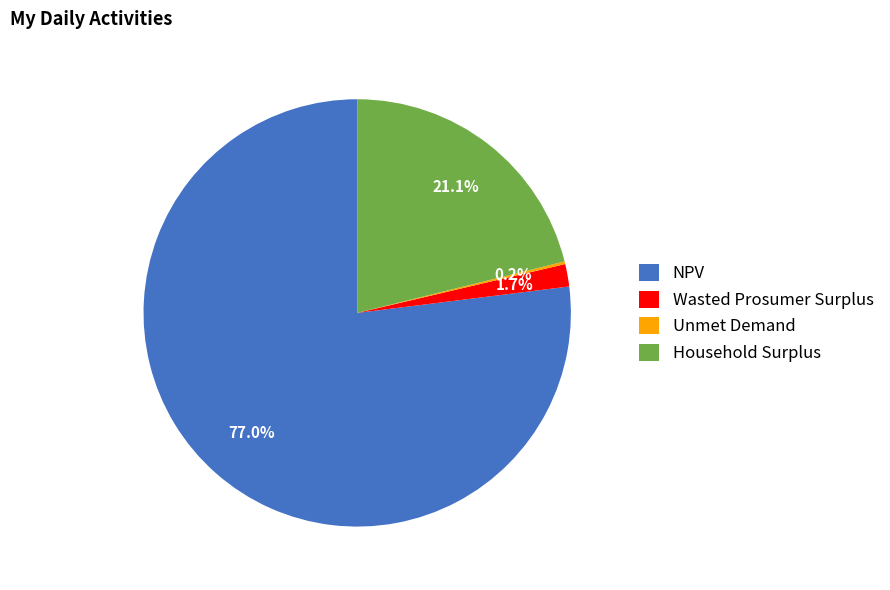

Which category has the biggest portion of the pie?

NPV